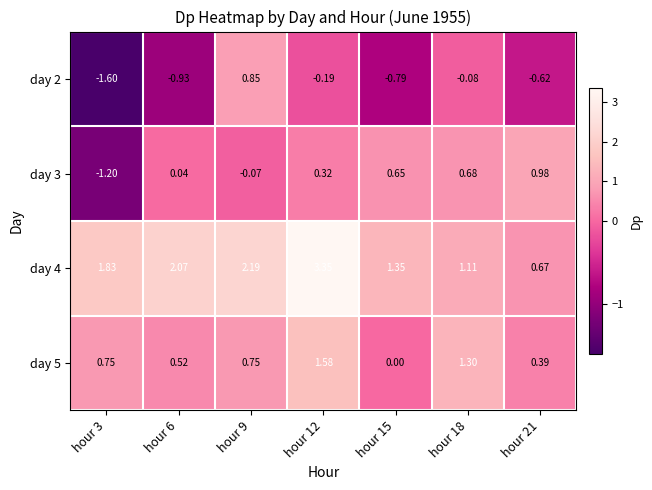

Count the number of data series in this chart.

4